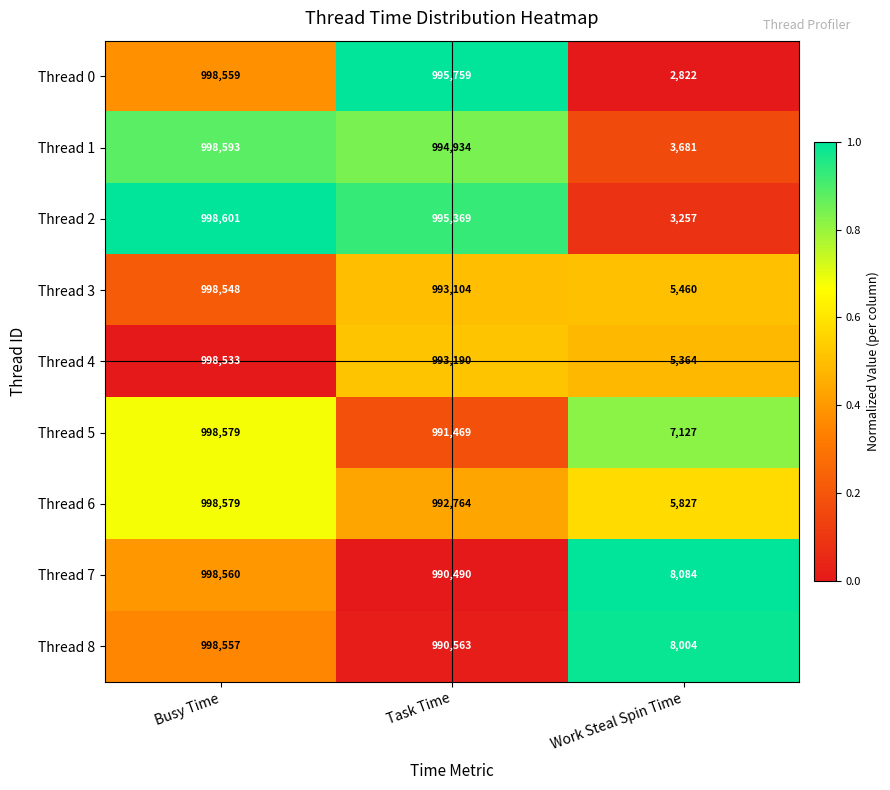

The Thread 6 series shows 1544232 at Busy Time. True or false?

False